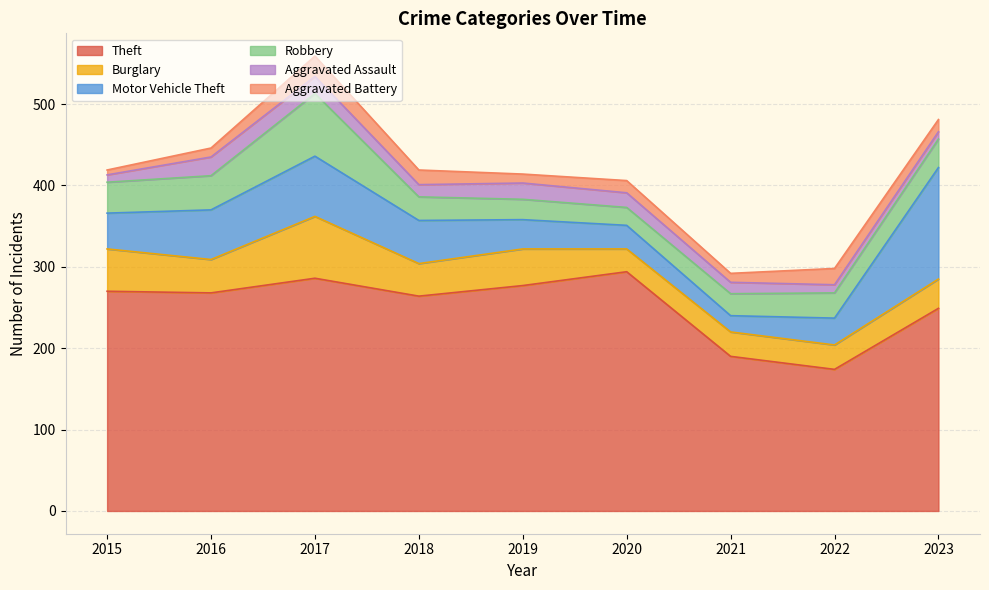

How many interior local valleys does the Burglary series have?

3